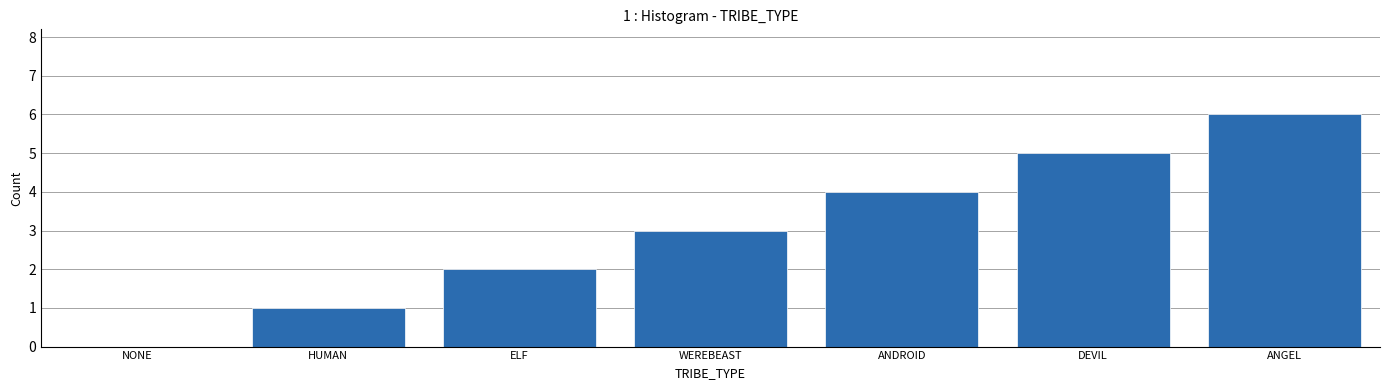

What is the change in value from NONE to ELF?

+2